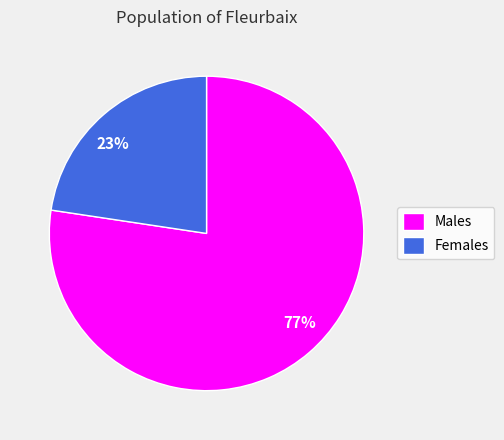

The Females slice represents 29% of the pie. True or false?

False